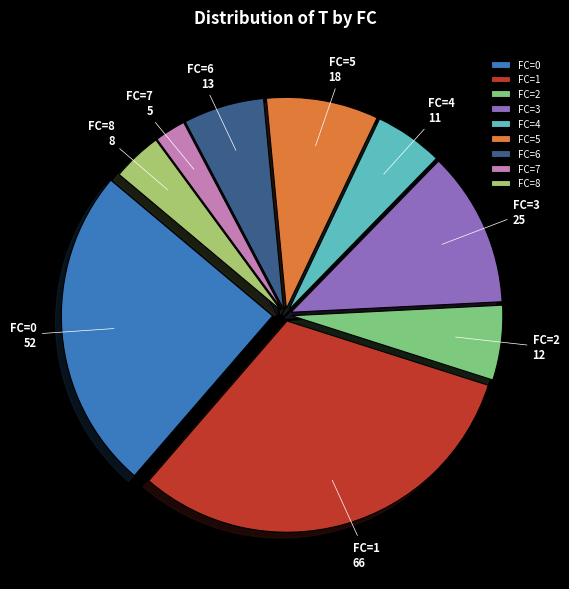

Do FC=5 and FC=7 together represent more than half of the pie?

No